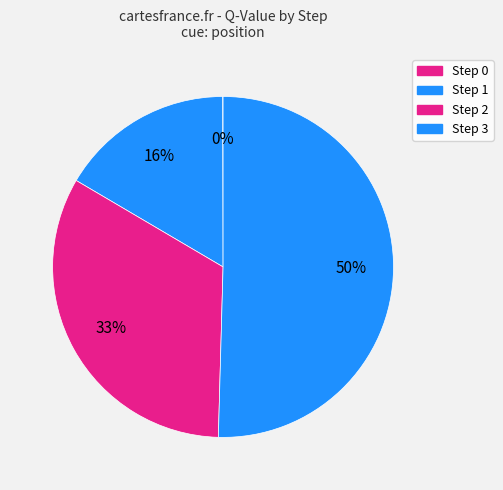

Which slice is the largest?

Step 3